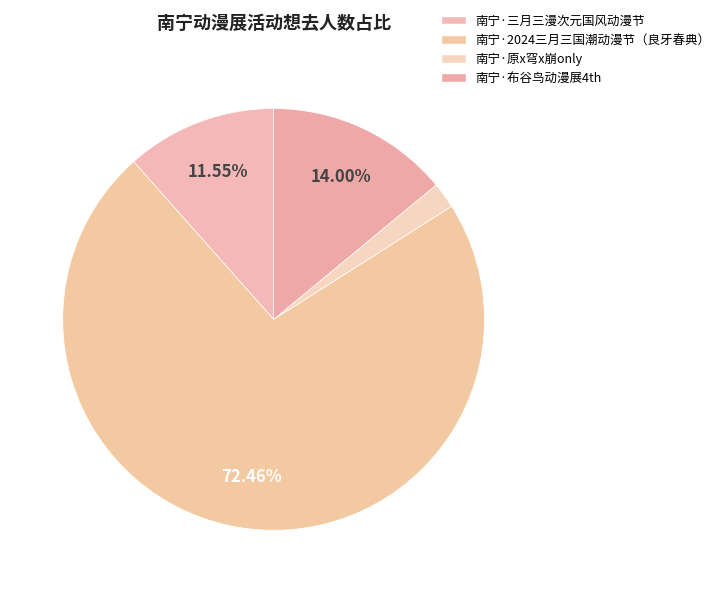

How many slices are in this pie chart?

4